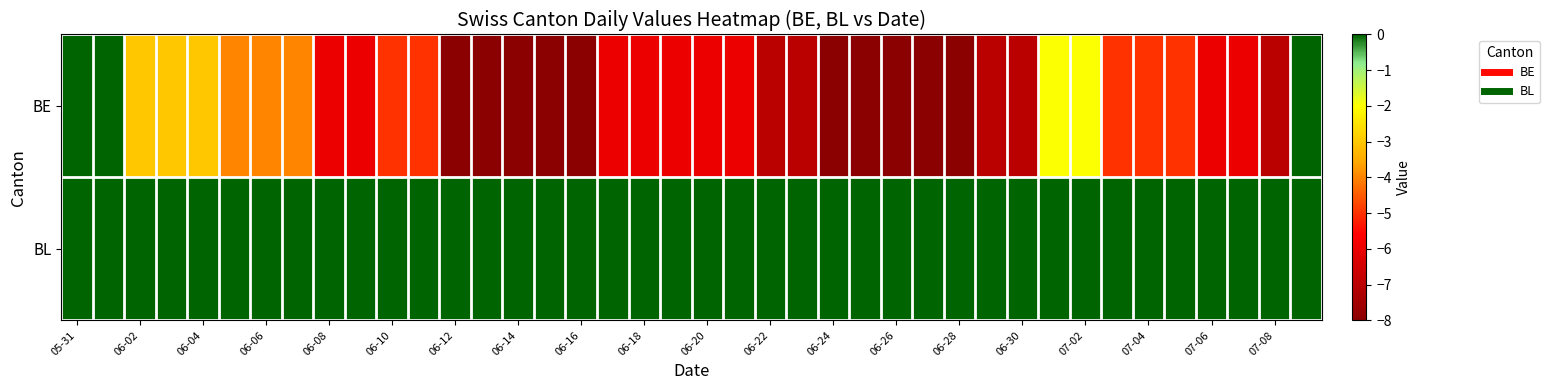

Which category has the lowest value across all series?

06-12